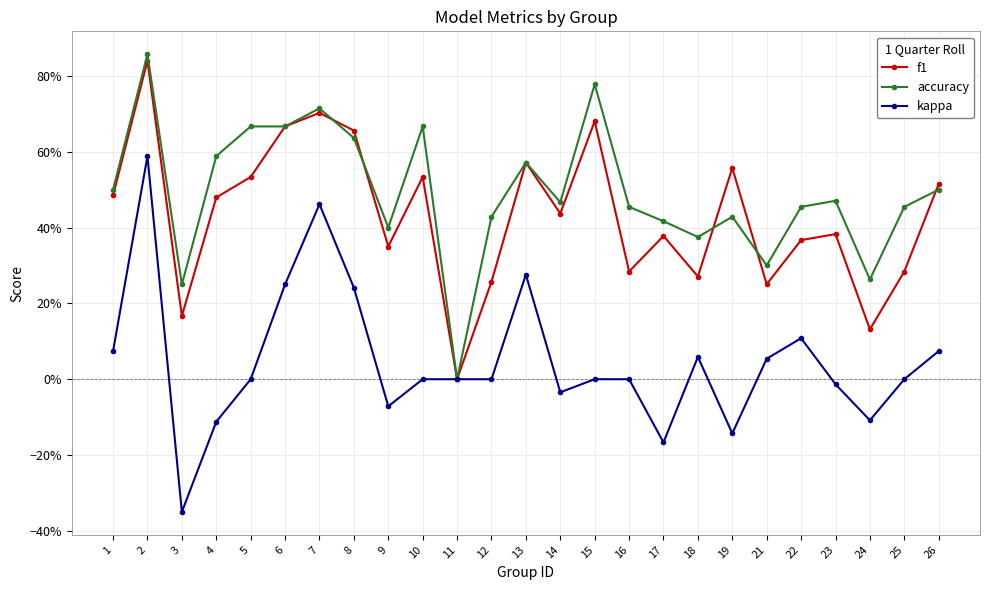

True or false: f1 and accuracy cross at least once.

True